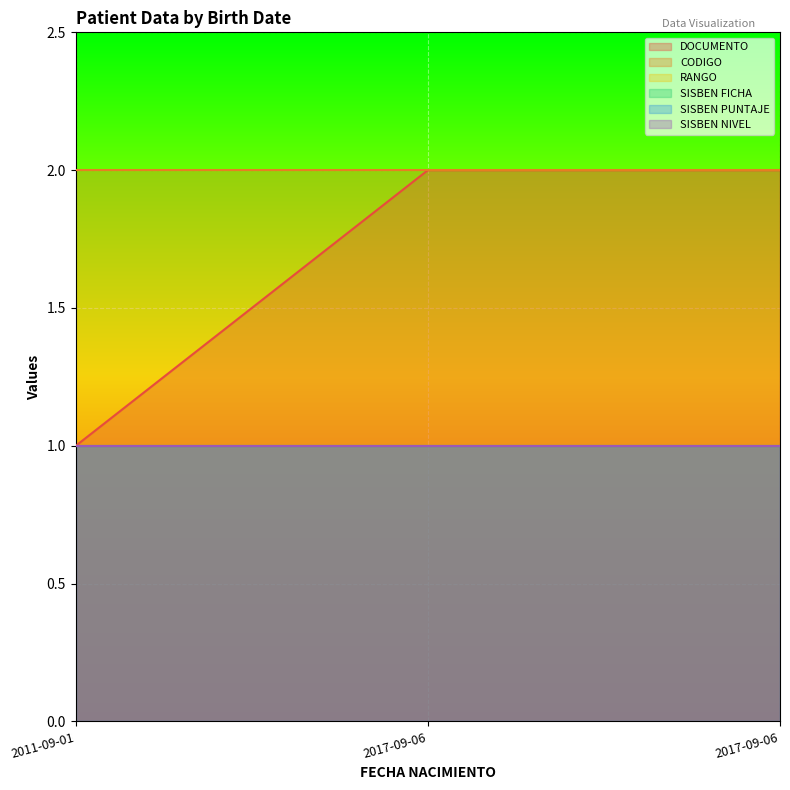

List the series in order of their peak value, highest first.

DOCUMENTO, CODIGO, RANGO, SISBEN FICHA, SISBEN PUNTAJE, SISBEN NIVEL